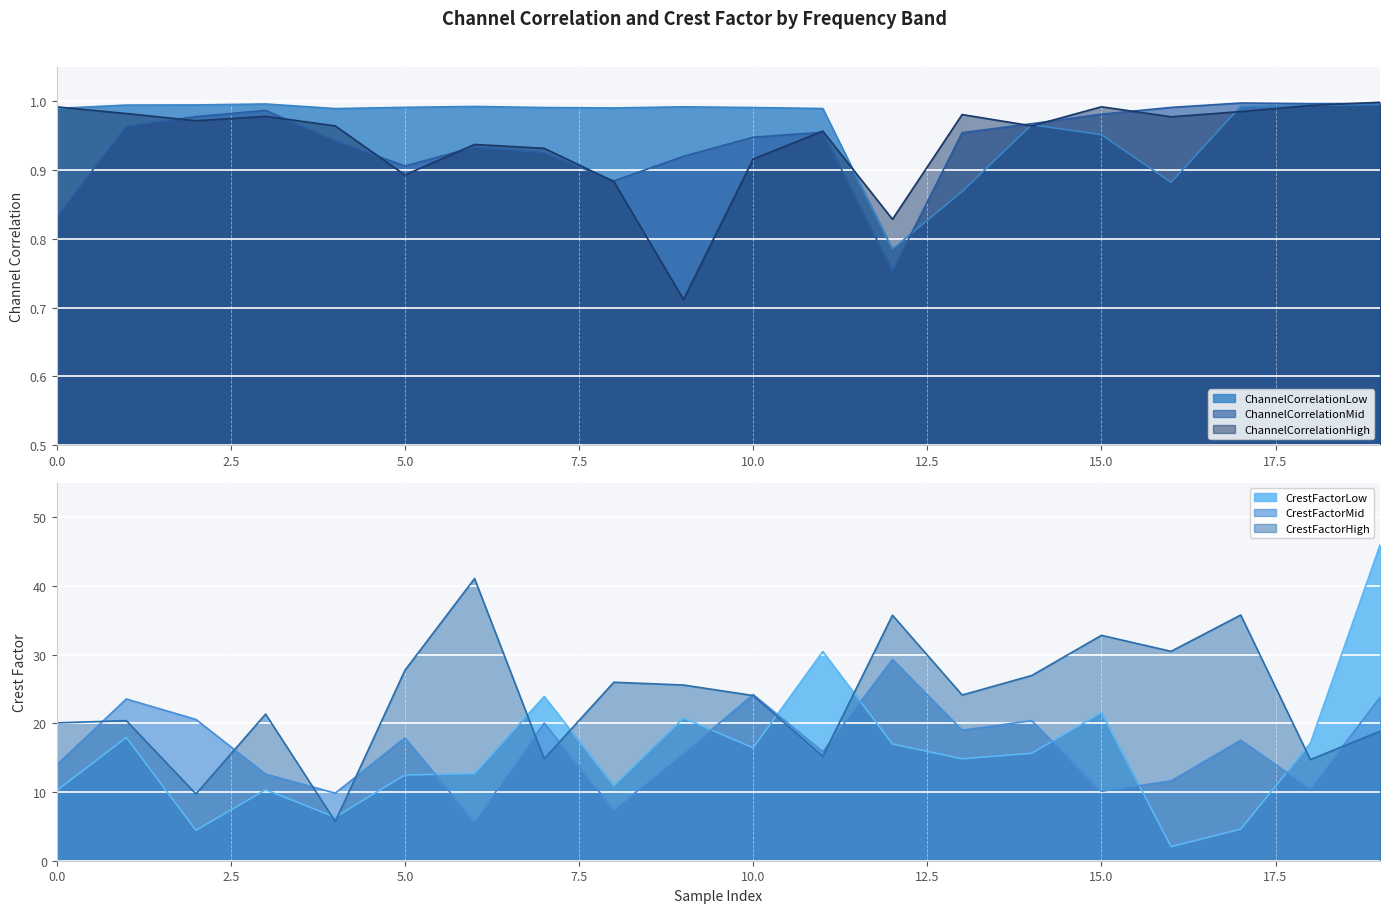

What is the average value of the CrestFactorHigh series?

23.5